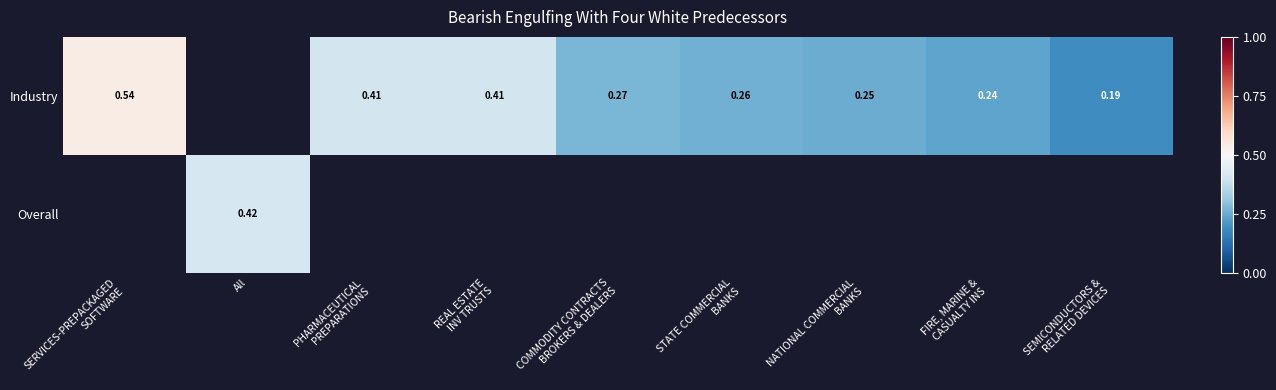

What is the sum of the Industry values at SERVICES-PREPACKAGED SOFTWARE and REAL ESTATE INV TRUSTS?

0.9